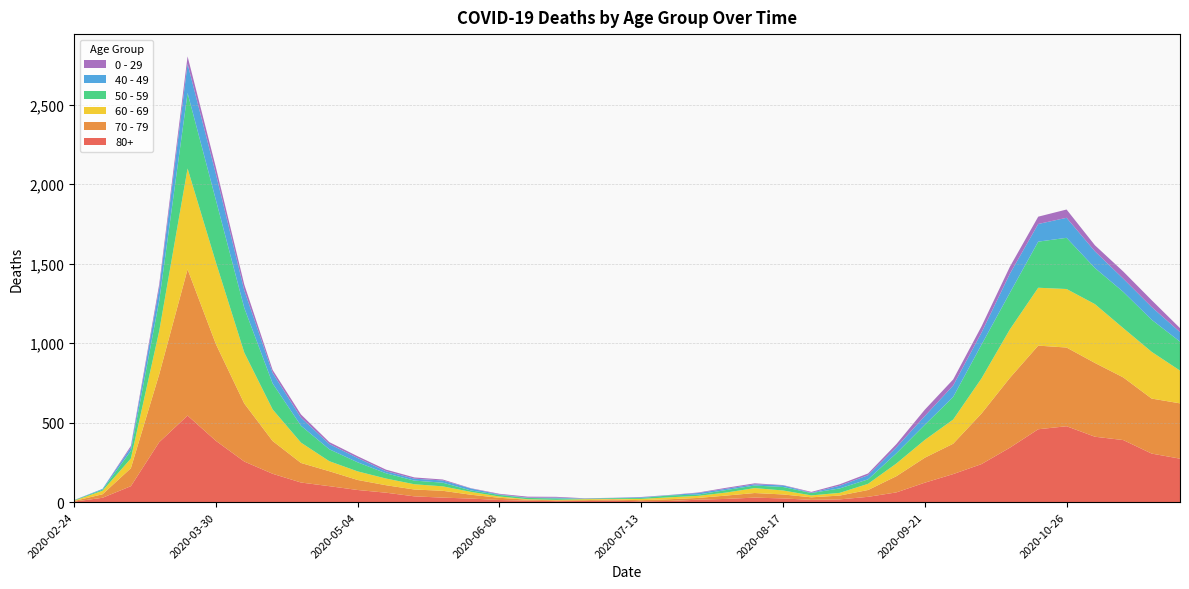

Reading left to right, transcribe all the data shown in this chart.

80+: 3	27	100	377	544	385	255	178	123	100	76	59	36	28	22	13	9	6	7	9	5	7	15	20	28	23	14	17	33	61	122	176	239	342	458	477	411	390	305	273
70 - 79: 4	22	113	427	920	608	365	206	123	94	63	47	43	43	24	14	6	5	5	8	7	11	11	21	29	25	16	24	43	102	157	191	318	439	526	495	464	394	346	348
60 - 69: 2	22	61	272	634	514	320	199	128	63	54	42	33	28	18	8	3	3	6	3	8	12	13	19	31	25	12	17	39	80	112	152	221	305	364	368	370	310	294	206
50 - 59: 3	7	48	190	475	392	281	163	106	75	57	33	23	23	9	10	8	9	3	5	6	12	8	16	16	22	15	28	28	64	95	142	212	230	290	322	227	228	202	182
40 - 49: 0	5	21	79	183	163	111	66	51	33	27	13	12	14	12	3	2	5	1	1	4	2	10	8	8	10	2	17	26	38	55	72	76	120	111	126	105	83	80	60
0 - 29: 1	0	10	25	47	42	36	19	20	12	11	10	8	6	2	4	6	5	2	1	2	1	3	6	6	2	5	9	11	20	40	38	39	44	46	52	38	45	43	25